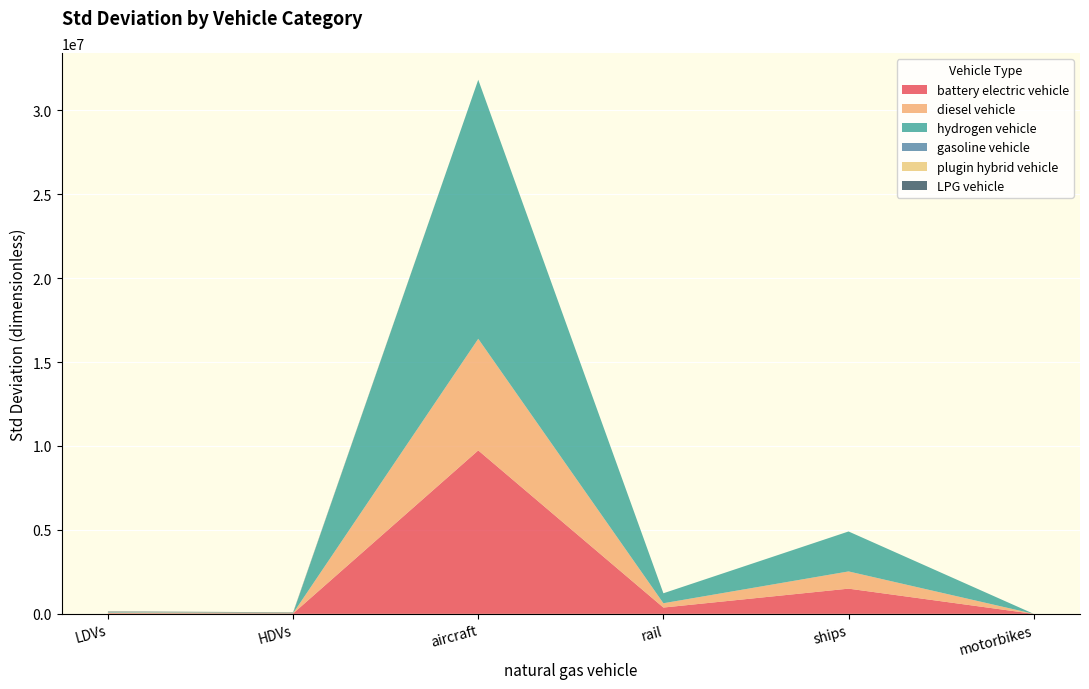

Reading left to right, what are all the values shown in this chart?

battery electric vehicle: LDVs=27918.3	HDVs=21135.9	aircraft=9734270.8	rail=375357.5	ships=1501430.0	motorbikes=0.0
diesel vehicle: LDVs=22202.7	HDVs=13630.2	aircraft=6647893.9	rail=256345.5	ships=1025382.1	motorbikes=0.0
hydrogen vehicle: LDVs=28536.1	HDVs=17518.2	aircraft=15428147.7	rail=594915.7	ships=2379662.9	motorbikes=0.0
gasoline vehicle: LDVs=20237.5	HDVs=13630.2	aircraft=0.0	rail=0.0	ships=0.0	motorbikes=0.0
plugin hybrid vehicle: LDVs=18993.8	HDVs=15832.3	aircraft=0.0	rail=0.0	ships=0.0	motorbikes=0.0
LPG vehicle: LDVs=25140.6	HDVs=15433.8	aircraft=0.0	rail=0.0	ships=0.0	motorbikes=0.0